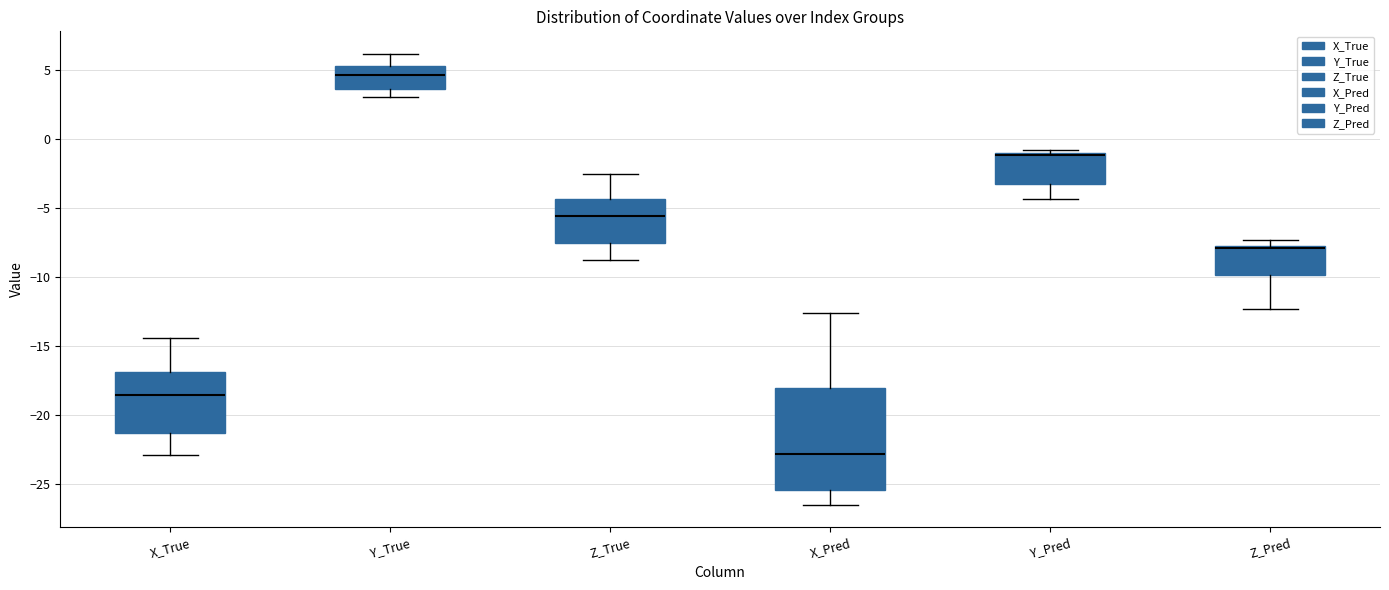

Reading left to right, read every box against the y-axis: the position of its median line, the range the box covers, and the ends of its whiskers. The values are not printed on the chart, so give them approximately, as read against the axis.

X_True: median -18.5, box -21.5 to -17.0, whiskers -23.0 to -14.5
Y_True: median 4.5, box 3.5 to 5.5, whiskers 3.0 to 6.0
Z_True: median -5.5, box -7.5 to -4.5, whiskers -8.5 to -2.5
X_Pred: median -23.0, box -25.5 to -18.0, whiskers -26.5 to -12.5
Y_Pred: median -1.0 (just below the box's upper edge), box -3.0 to -1.0, whiskers -4.5 to -1.0 (just above the box's upper edge)
Z_Pred: median -8.0 (drawn on the box's upper edge), box -10.0 to -8.0, whiskers -12.5 to -7.5